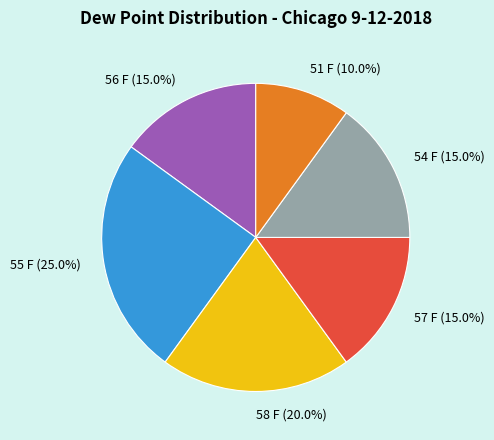

Is 55 F the majority of the pie?

No